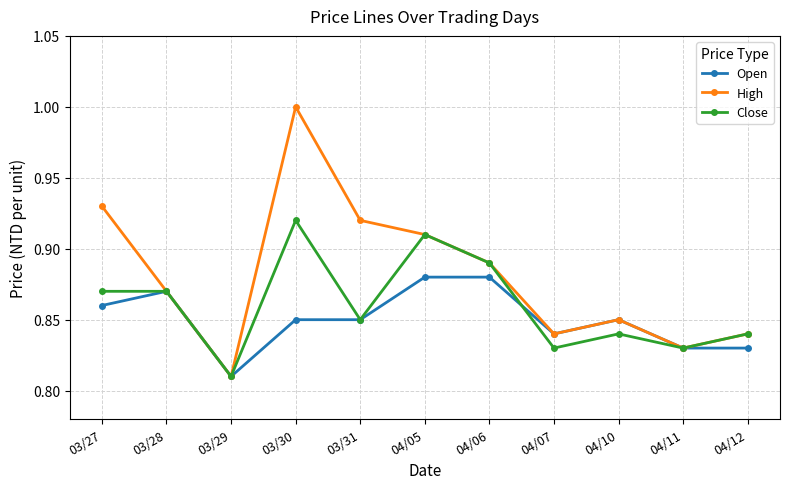

Which series has the largest total across all categories?

High